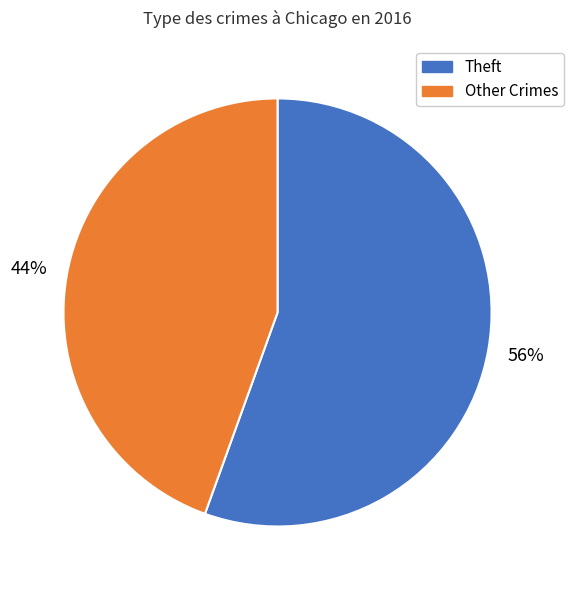

Is it true that Other Crimes is 38% of the pie?

False